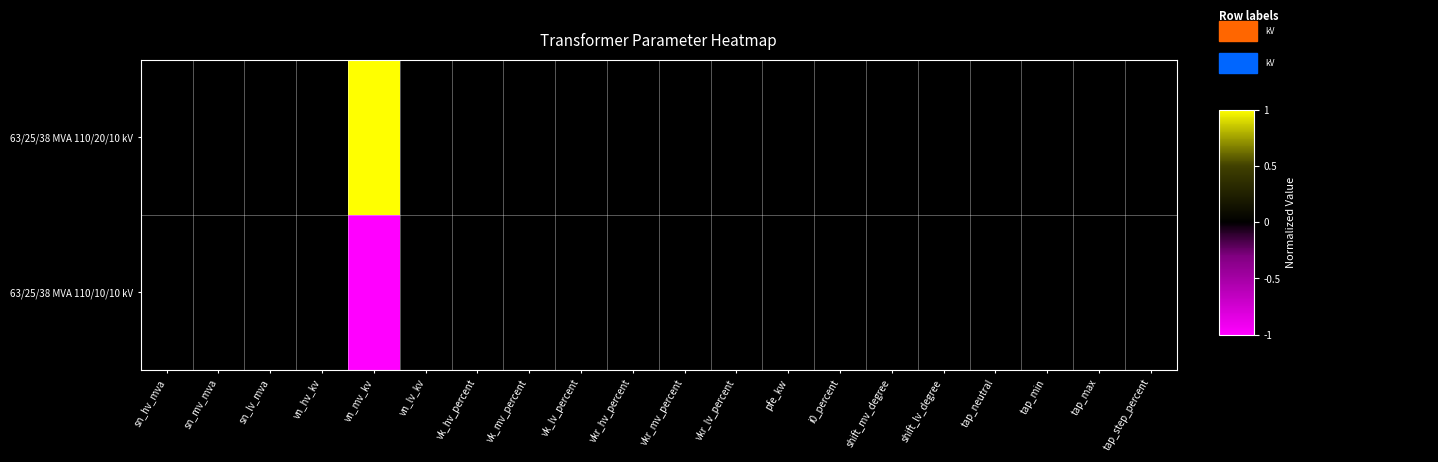

Reading left to right, list all the values displayed in this chart.

63/25/38 MVA 110/20/10 kV: sn_hv_mva=0	sn_mv_mva=0	sn_lv_mva=0	vn_hv_kv=0	vn_mv_kv=1	vn_lv_kv=0	vk_hv_percent=0	vk_mv_percent=0	vk_lv_percent=0	vkr_hv_percent=0	vkr_mv_percent=0	vkr_lv_percent=0	pfe_kw=0	i0_percent=0	shift_mv_degree=0	shift_lv_degree=0	tap_neutral=0	tap_min=0	tap_max=0	tap_step_percent=0
63/25/38 MVA 110/10/10 kV: sn_hv_mva=0	sn_mv_mva=0	sn_lv_mva=0	vn_hv_kv=0	vn_mv_kv=-1	vn_lv_kv=0	vk_hv_percent=0	vk_mv_percent=0	vk_lv_percent=0	vkr_hv_percent=0	vkr_mv_percent=0	vkr_lv_percent=0	pfe_kw=0	i0_percent=0	shift_mv_degree=0	shift_lv_degree=0	tap_neutral=0	tap_min=0	tap_max=0	tap_step_percent=0